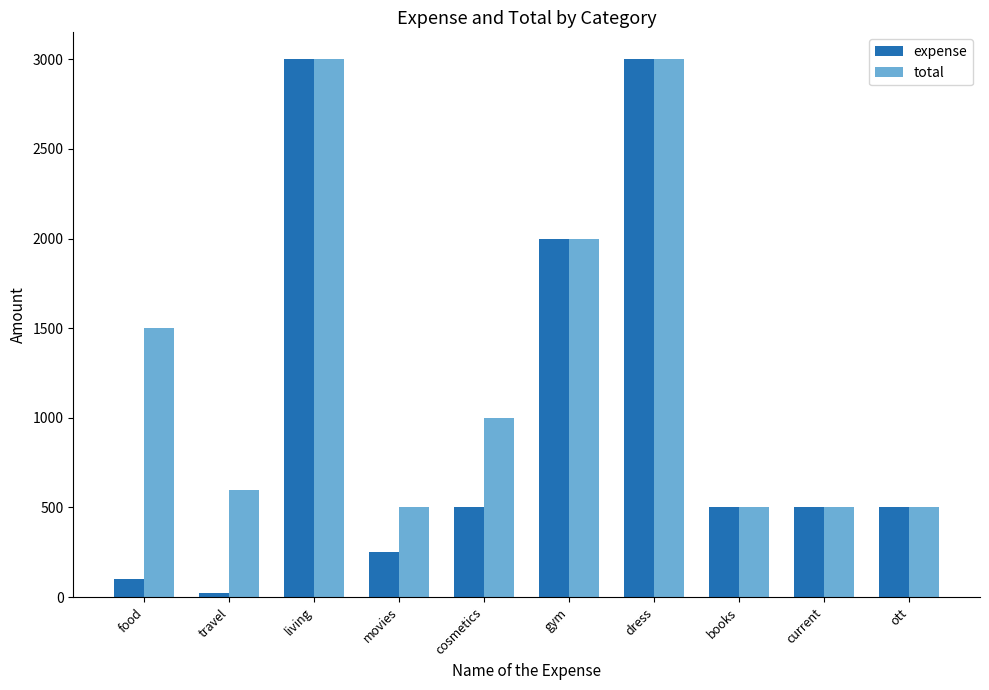

Is it true that total equals 500 at current?

True